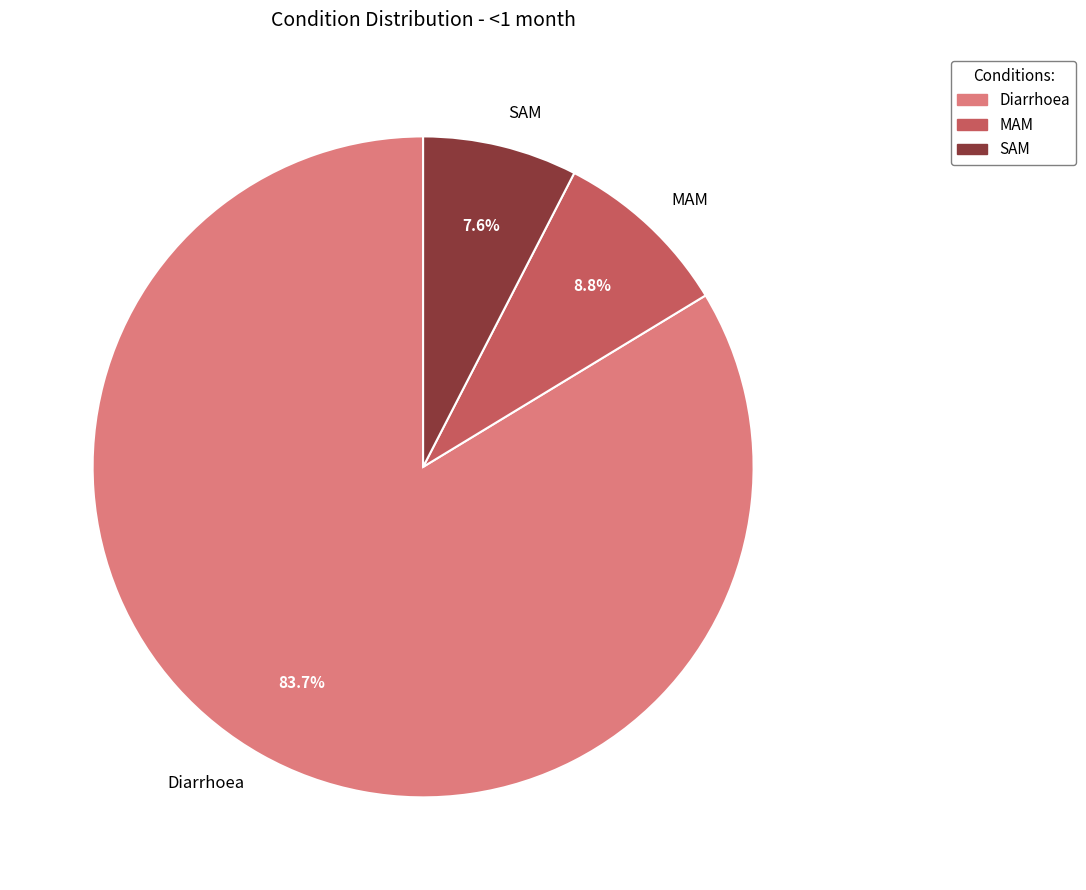

To the nearest percent, what is the average slice percentage?

33%